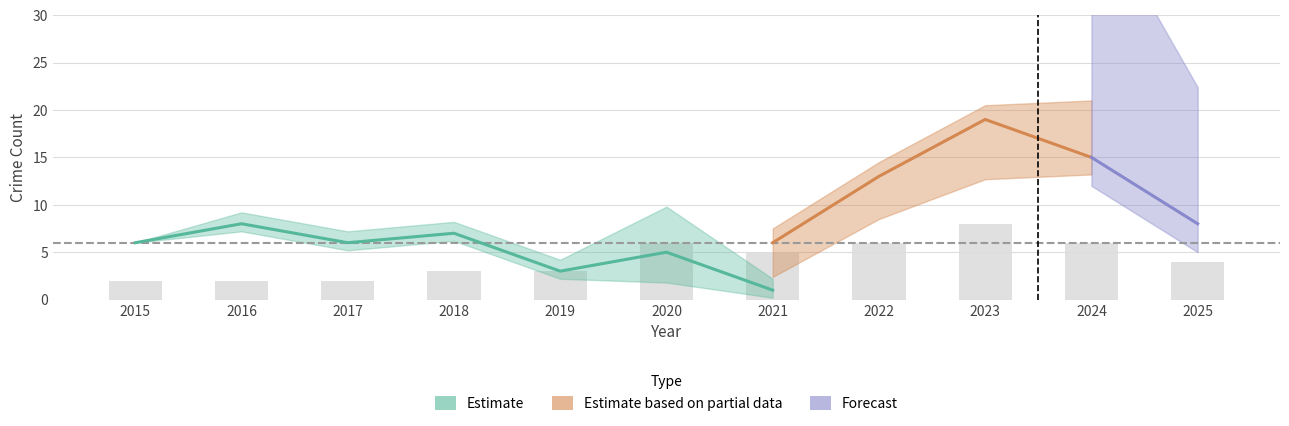

Between 2022 and 2018, which is larger?

2022